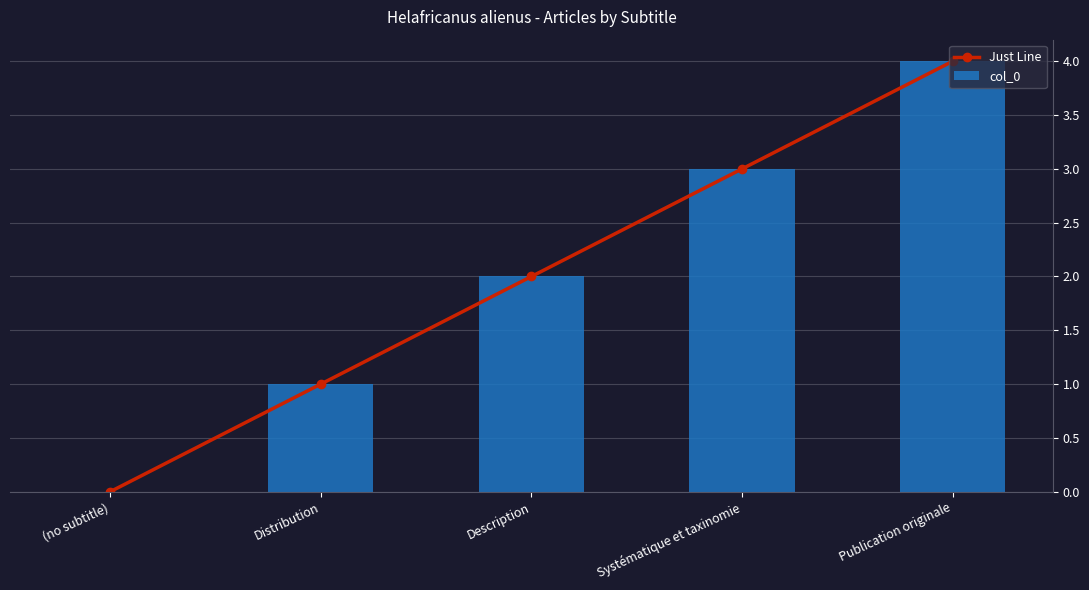

At which category is the sum across all series the highest?

Publication originale